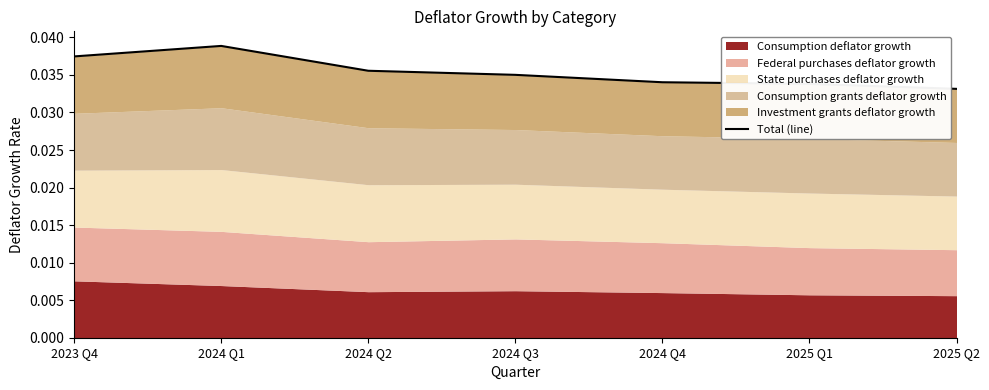

Is it true that the value at 2025 Q1 is 0.0?

True